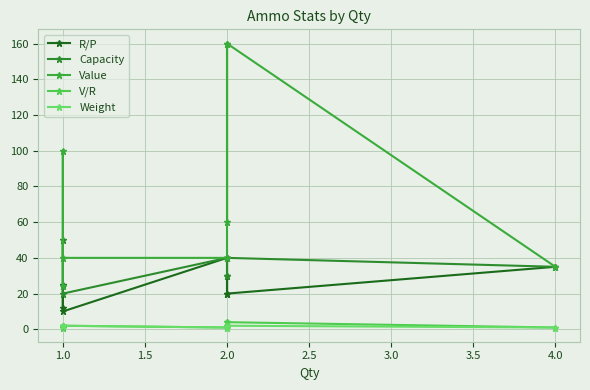

The Value series shows 40 at 1.0. True or false?

True